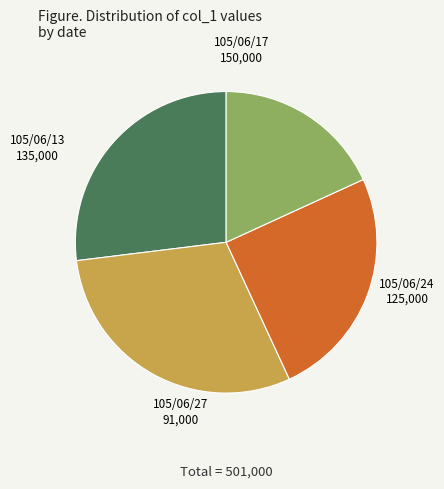

What is the largest slice in the pie chart?

105/06/17